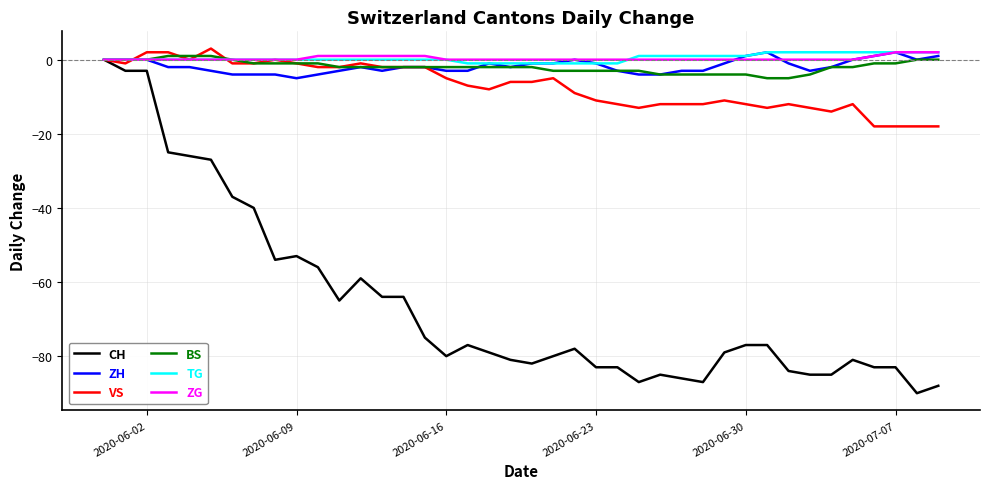

What is the minimum value for ZH?

-5